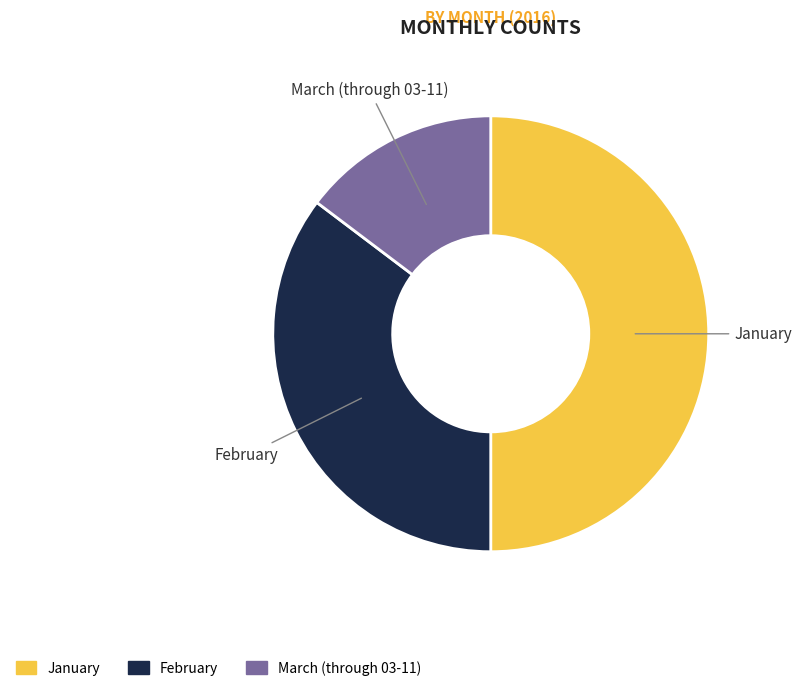

Is March (through 03-11) the majority of the pie?

No